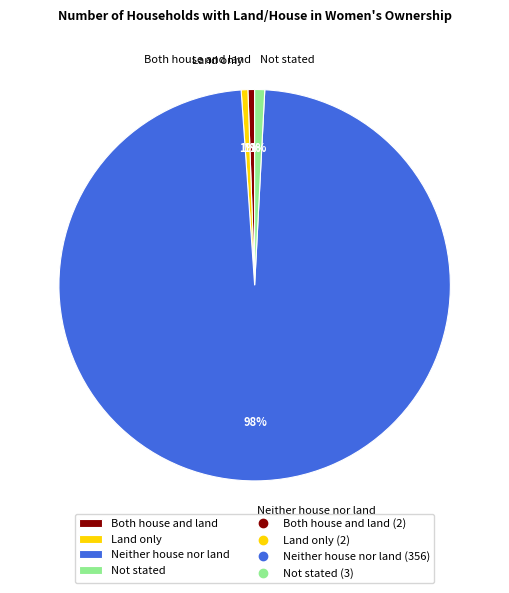

Do Not stated and Neither house nor land together represent more than half of the pie?

Yes